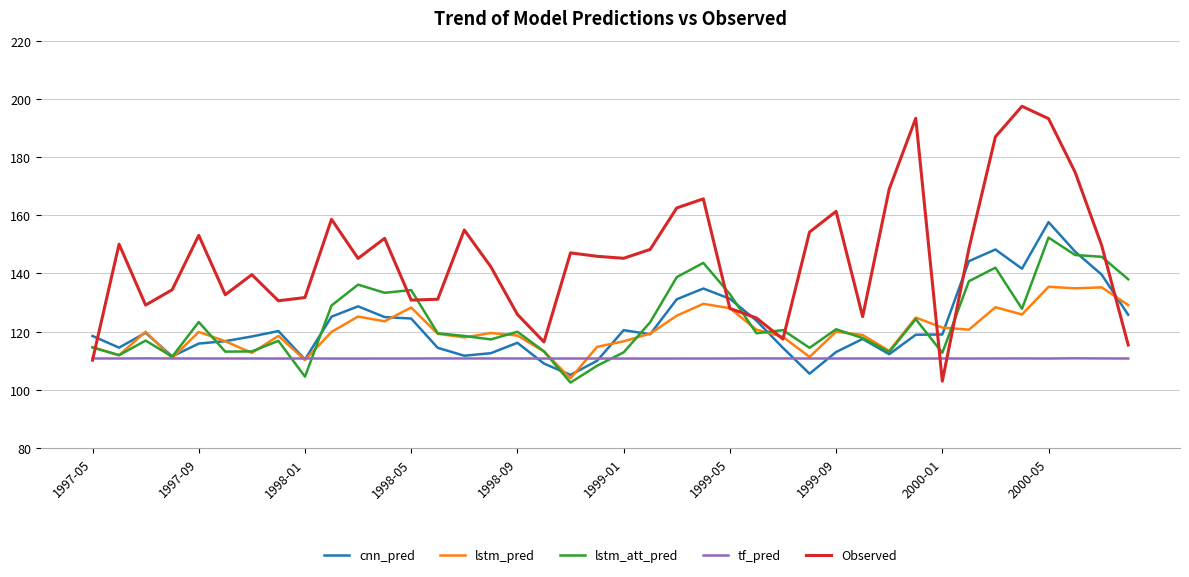

What is the minimum value shown in the chart?

102.5